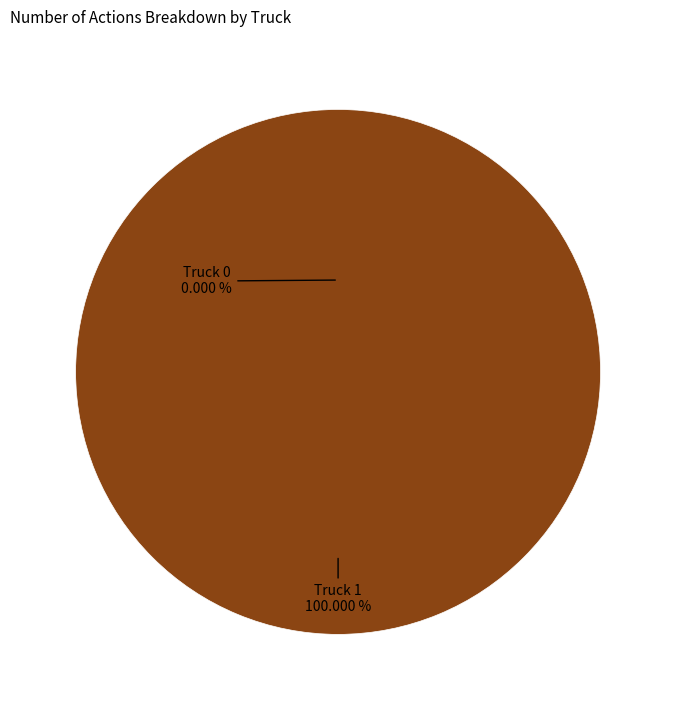

Is Truck 1 the majority of the pie?

Yes